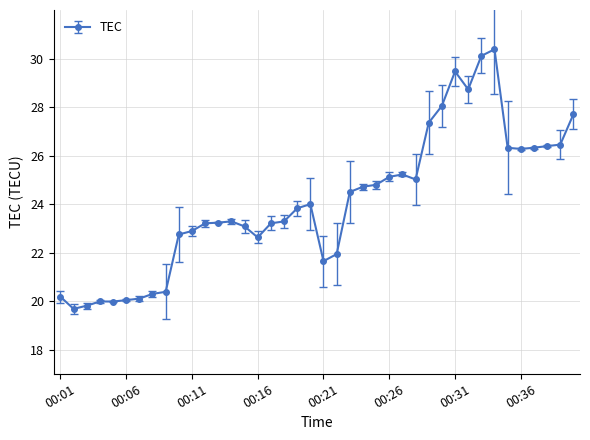

What is the minimum value shown in the chart?

19.7